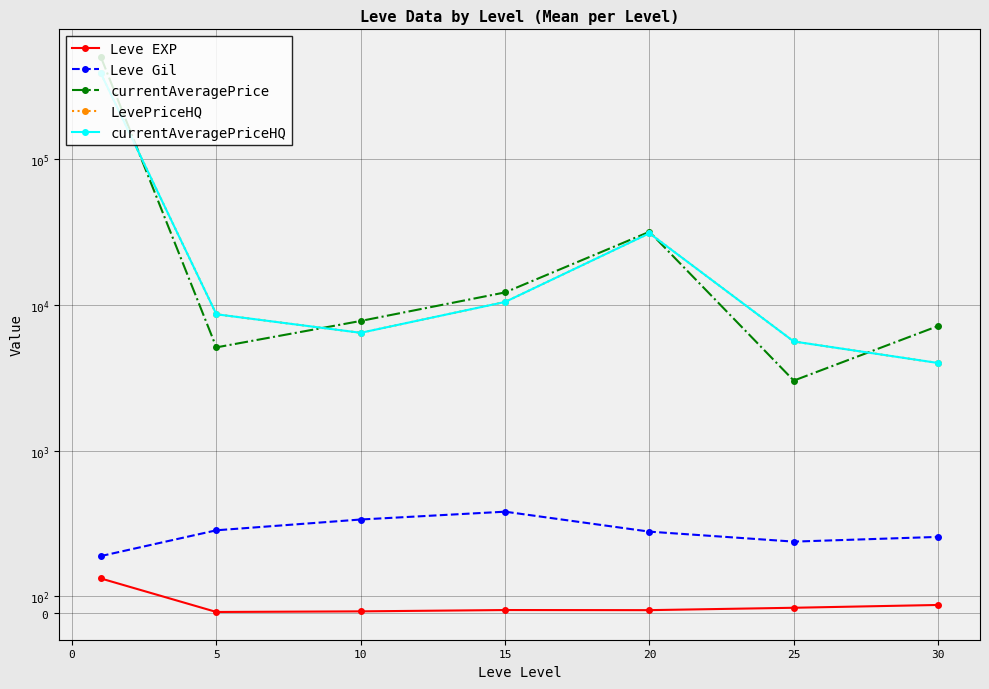

How many lines are shown in the chart?

5